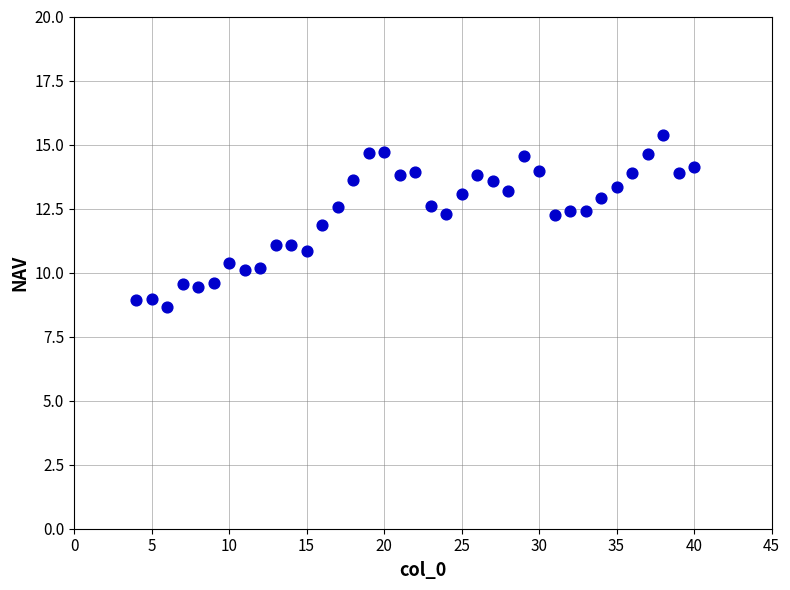

What is the range of X values (max minus min)?

36.0